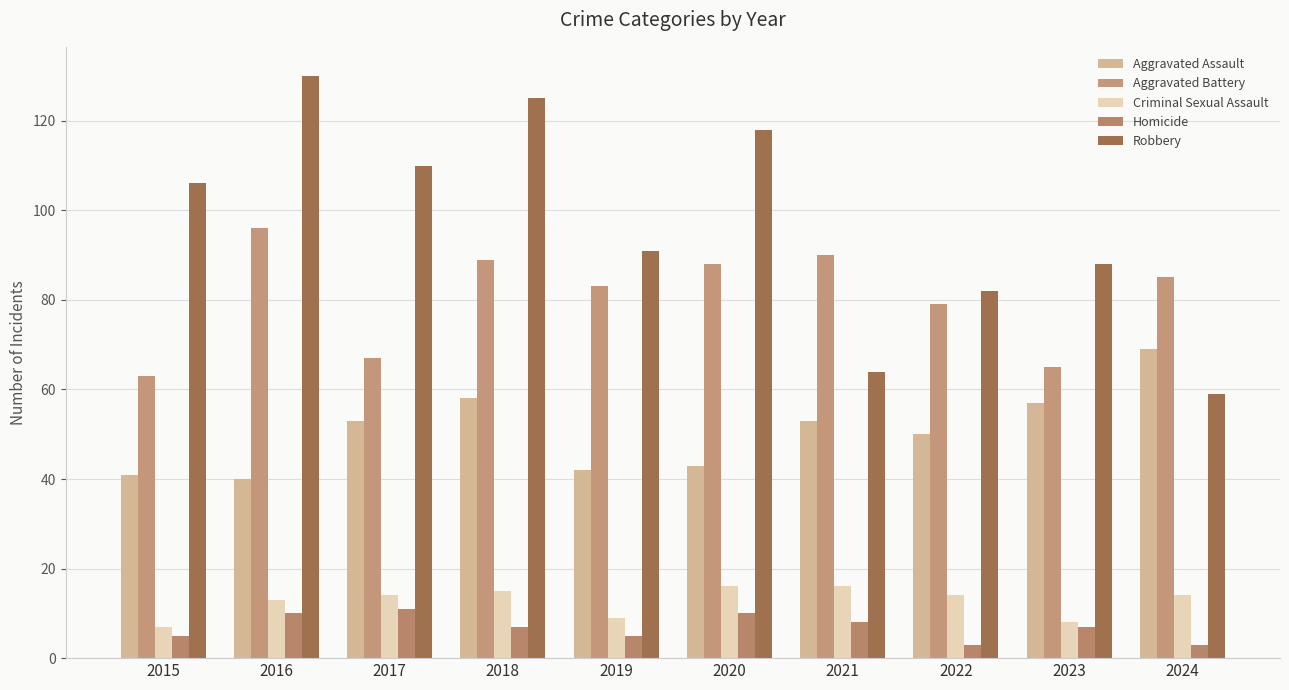

True or false: Robbery has a value of 156 at 2020.

False